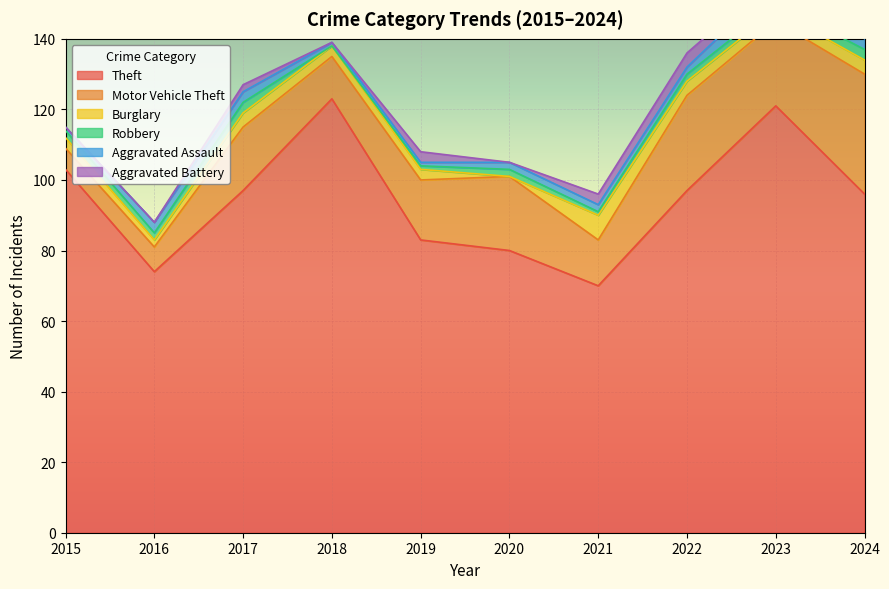

At which label does Aggravated Battery reach its minimum?

2015